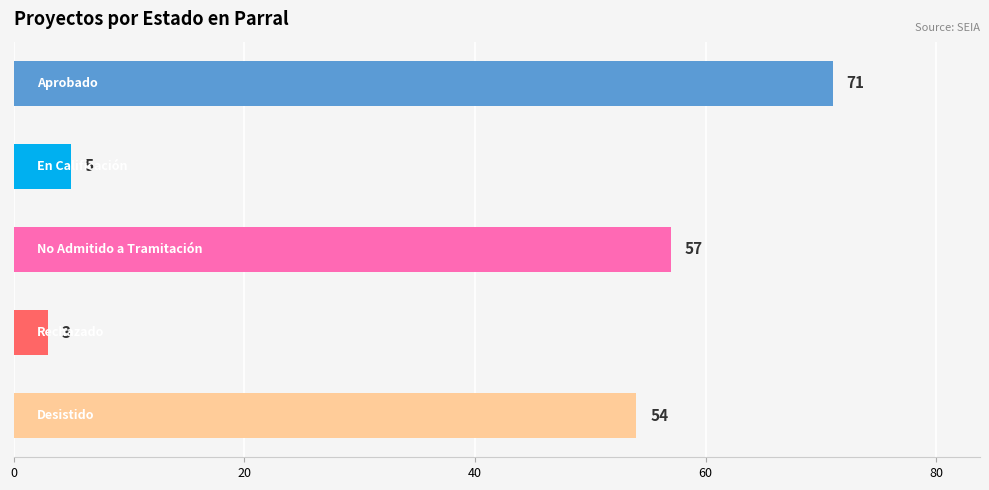

What is the difference between the second highest and second lowest values?

52